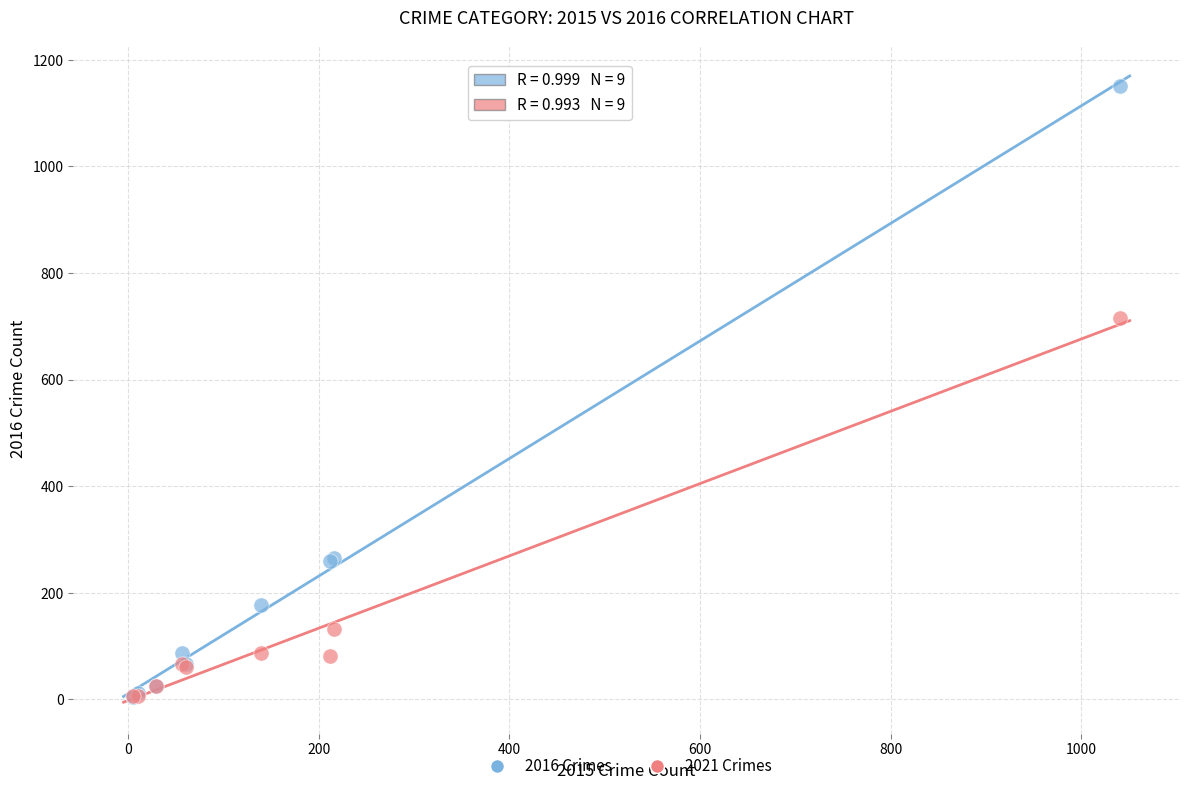

Across all series, what Y value is closest to 577?

716